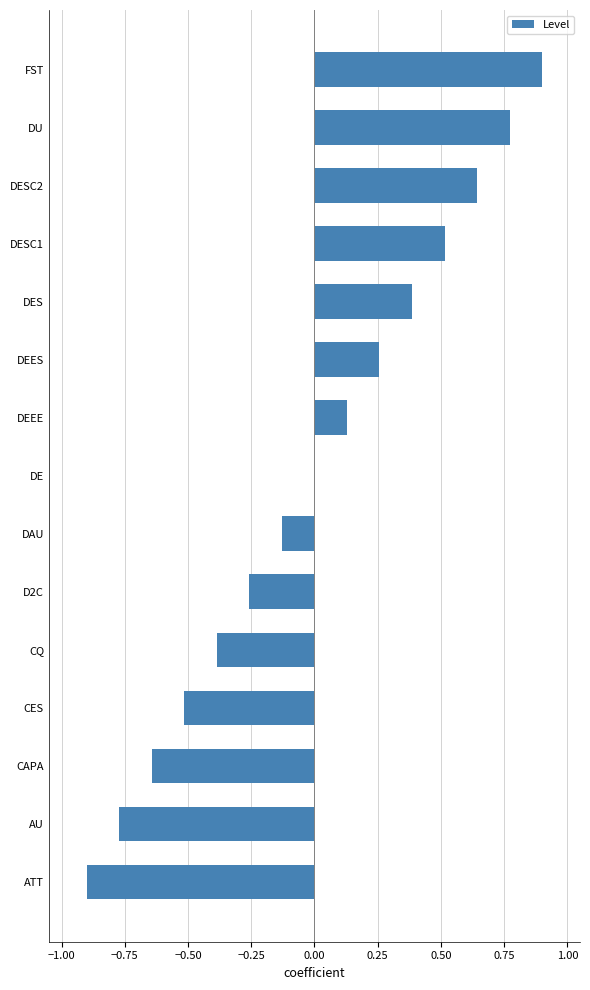

What is the greatest value displayed?

0.9